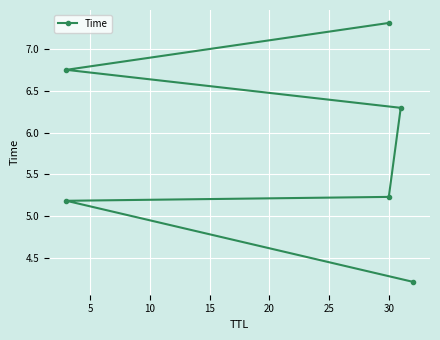

What is the difference between the values at 20 and 10?

1.5